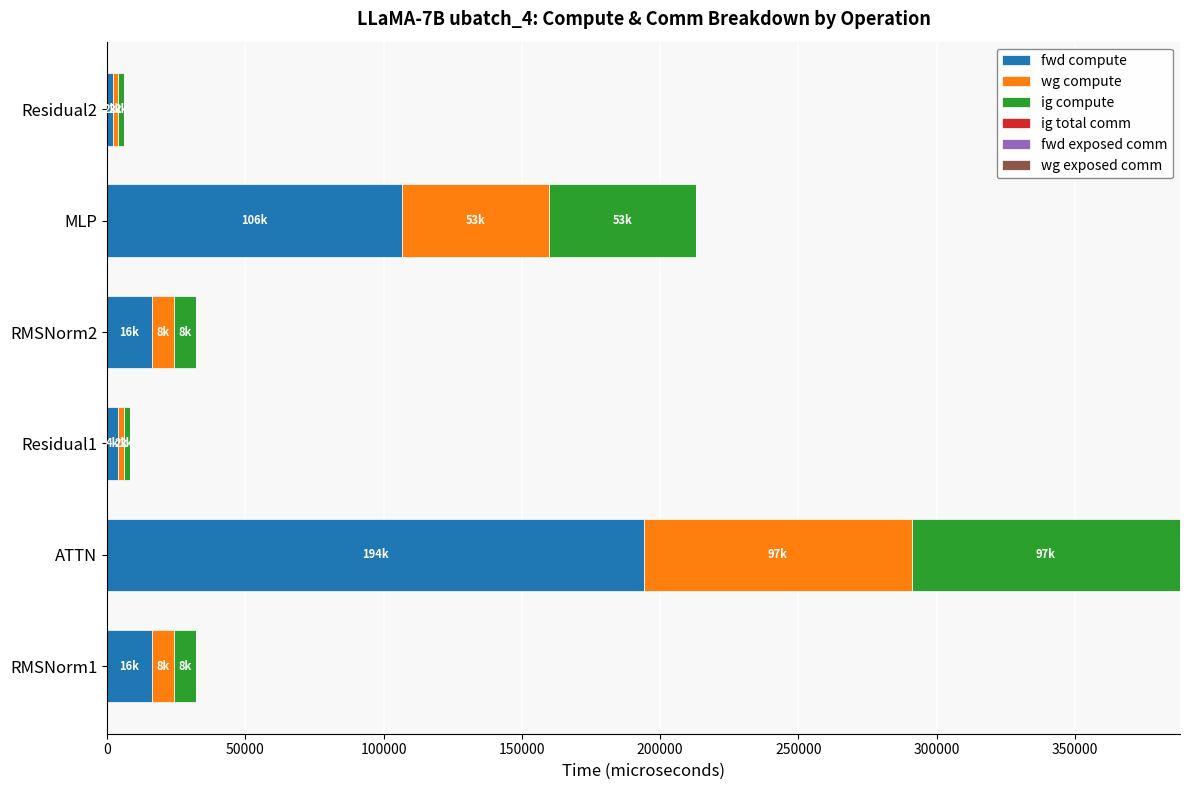

Which category has the highest value in the fwd compute series?

ATTN